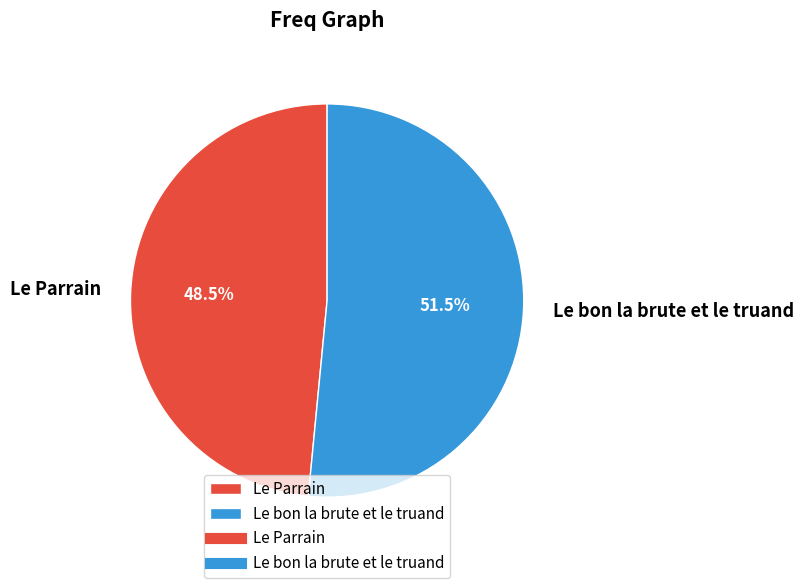

Does Le bon la brute et le truand represent more than half of the total?

Yes